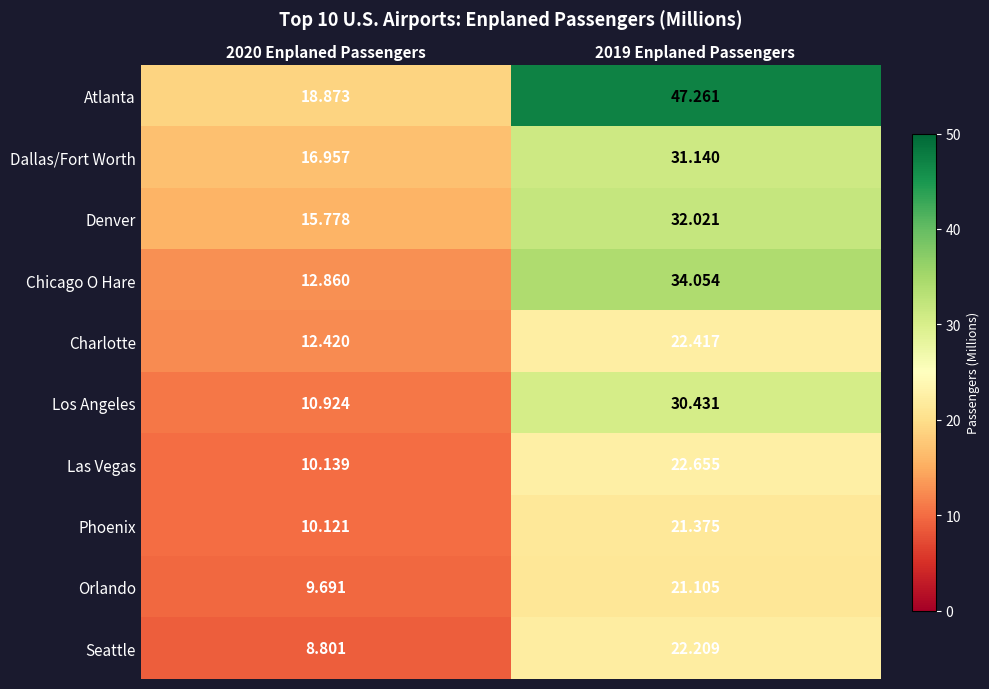

What is the difference between the highest and lowest values at 2020 Enplaned Passengers?

10.1